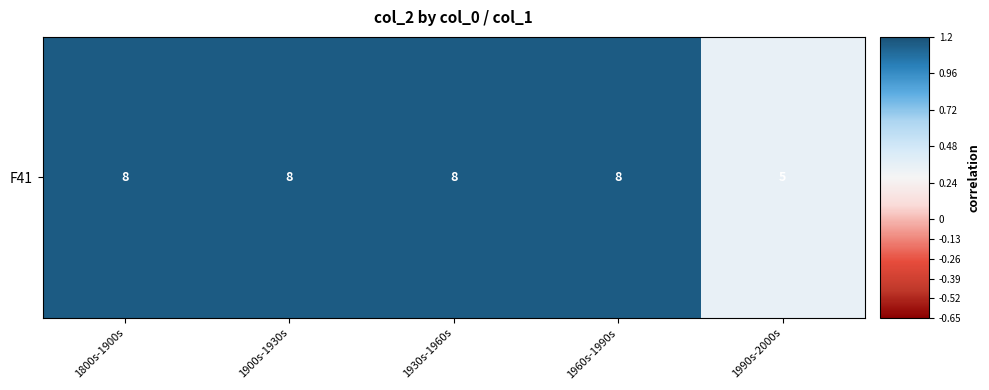

What is the ratio of the value at 1900s-1930s to the value at 1930s-1960s?

1.0